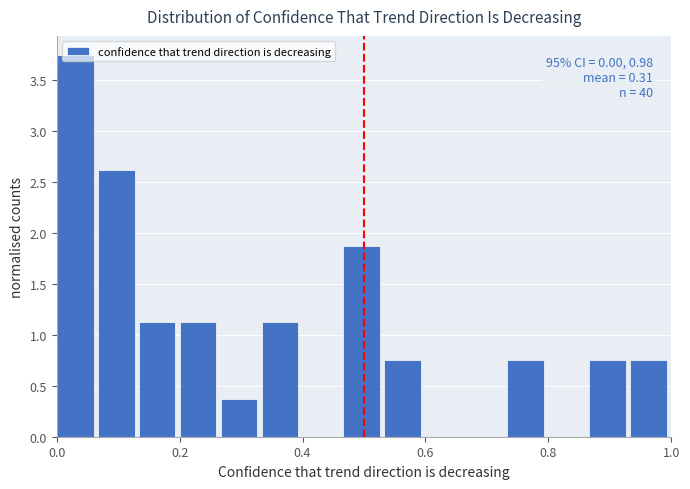

Read against the x-axis, roughly where is the centre of the tallest bar?

0.04